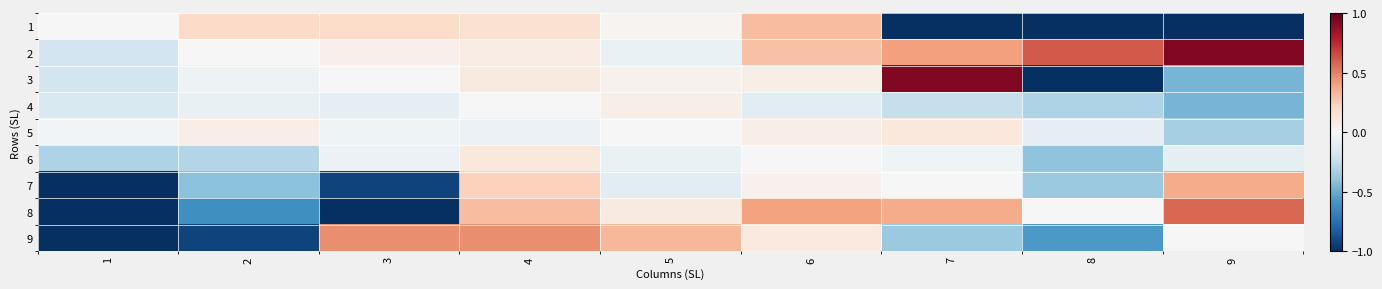

Count the number of categories in the chart.

9